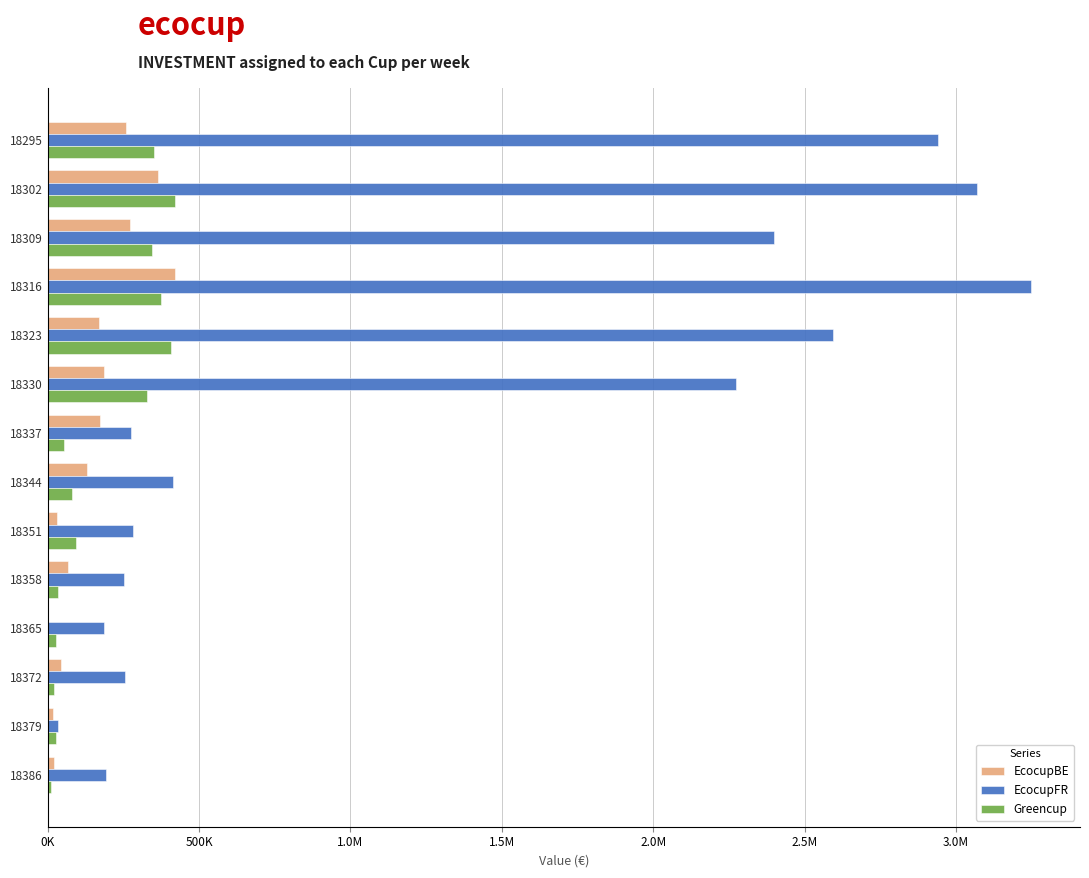

What are all the series names shown in the legend?

EcocupBE, EcocupFR, Greencup